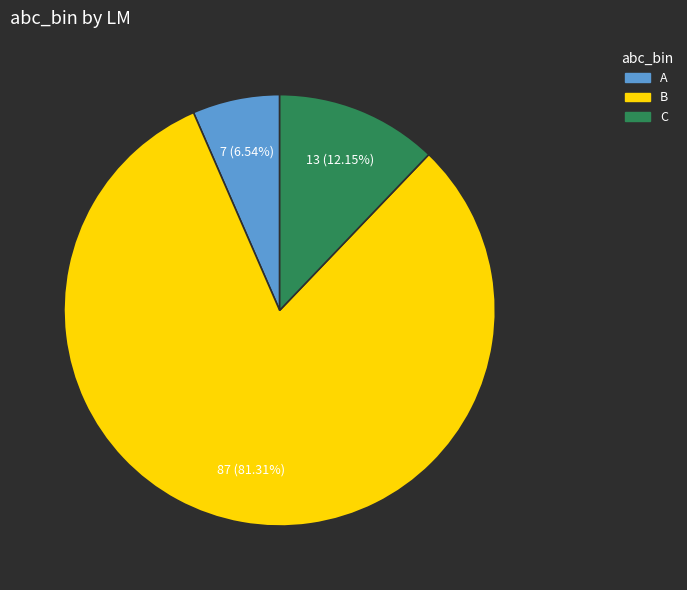

Does any single category account for the majority?

Yes